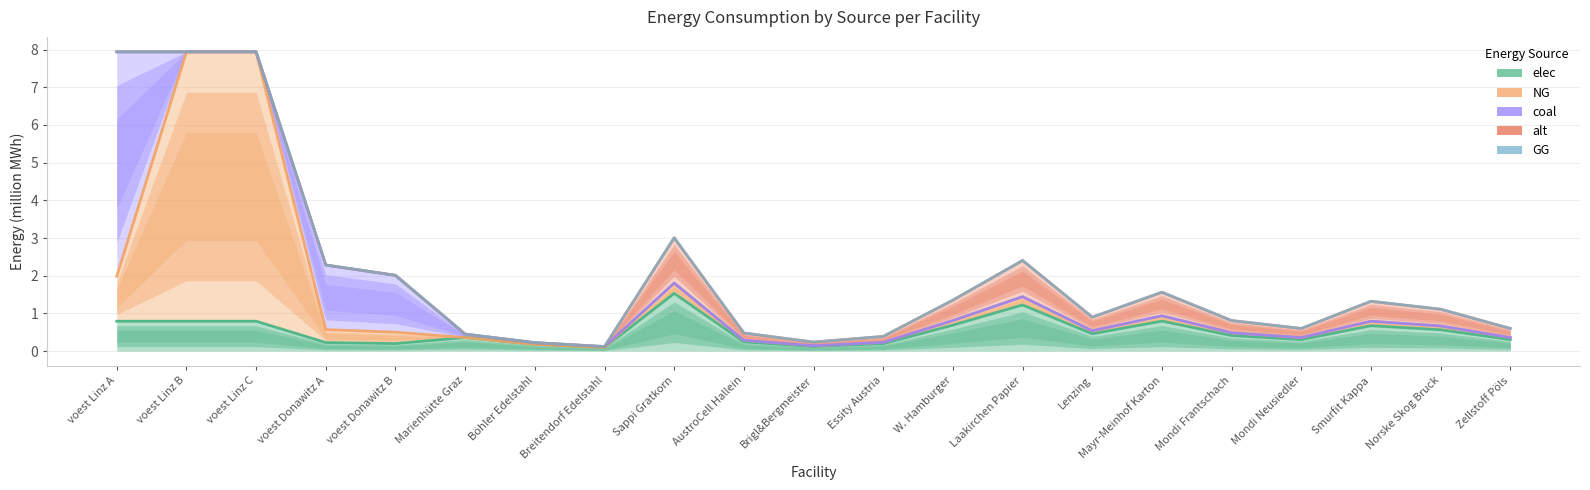

True or false: coal has a value of 0.1 at Brigl&Bergmeister.

True